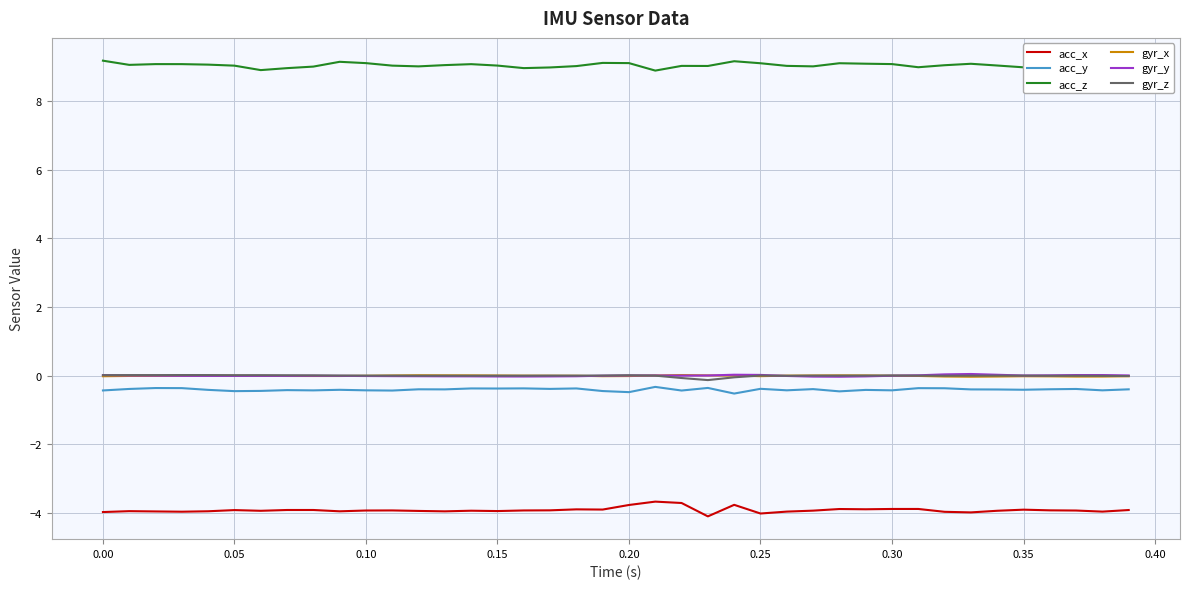

Which series has the largest total across all categories?

acc_z